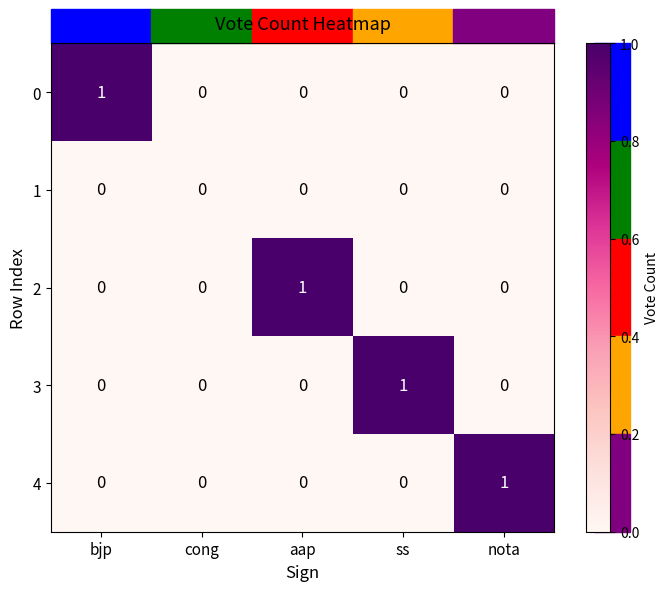

What is the difference between the highest and lowest values at nota?

1